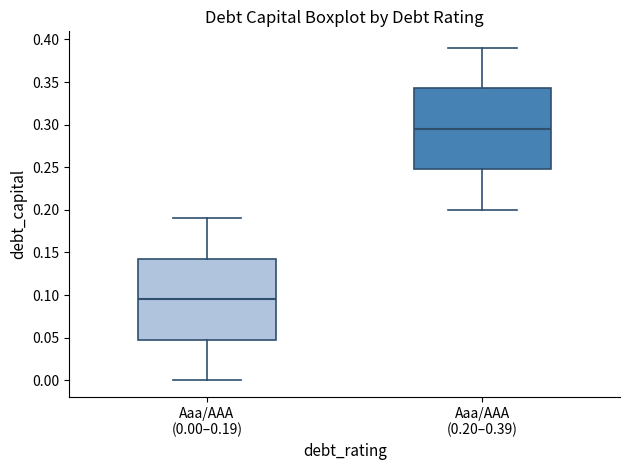

Where is the upper edge of the box for Aaa/AAA (0.00–0.19) on the y-axis? The values are not printed on the chart, so give them approximately, as read against the axis.

0.145